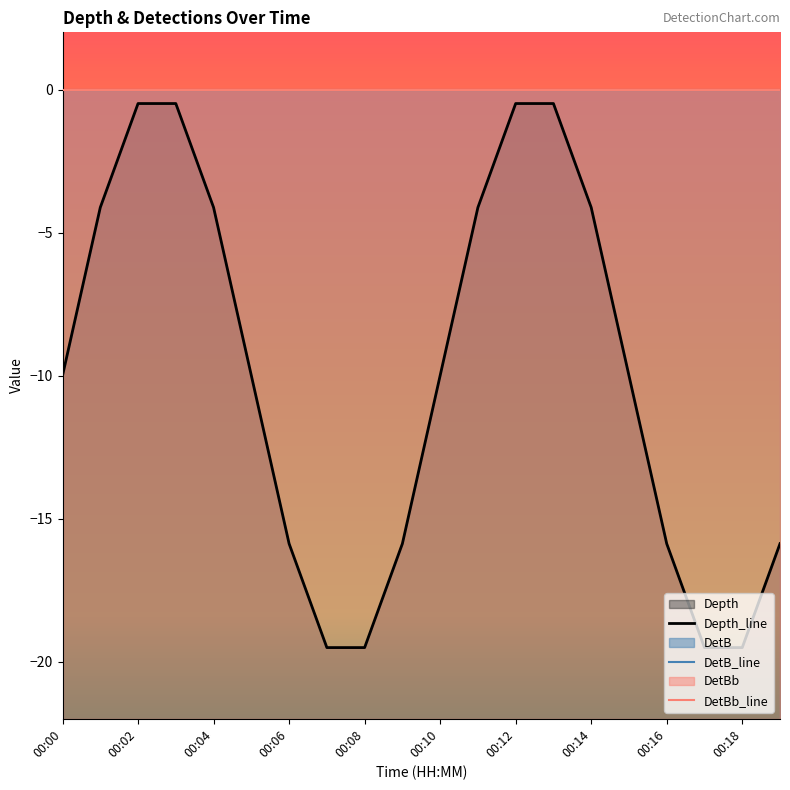

True or false: DetBb_line and Depth_line intersect in this chart.

False